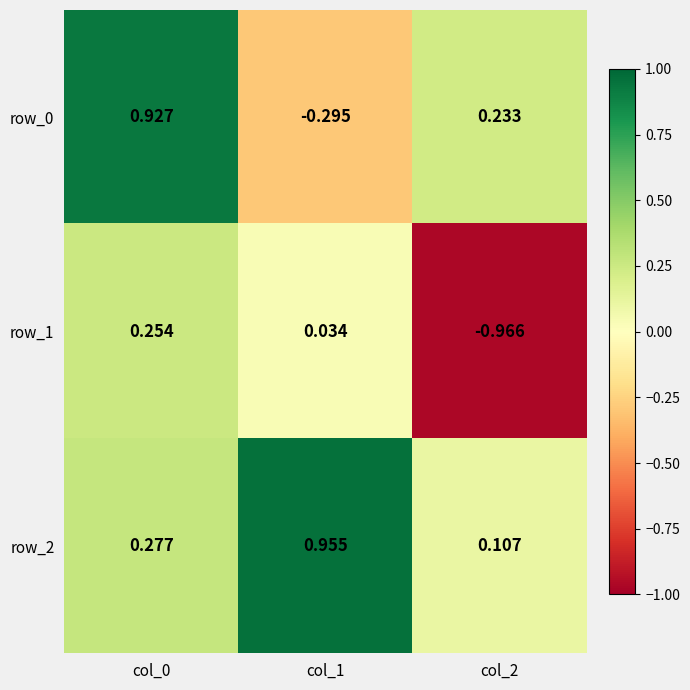

What is the average value of the row_2 series?

0.4